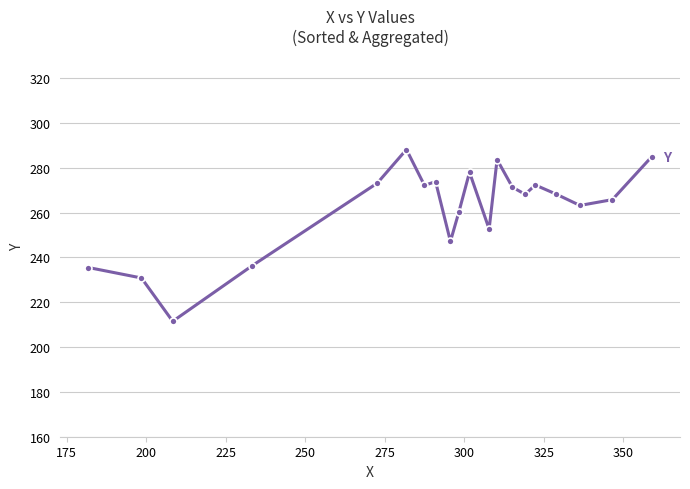

What is the difference between the second highest and minimum values?

73.5